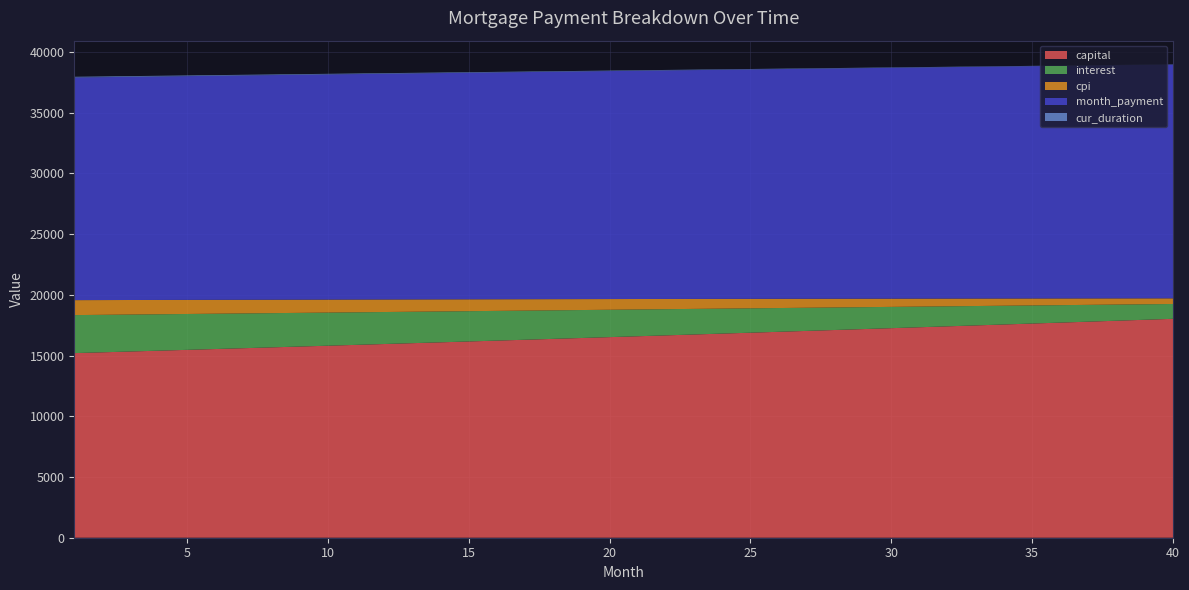

What is the maximum value for capital?

18021.4